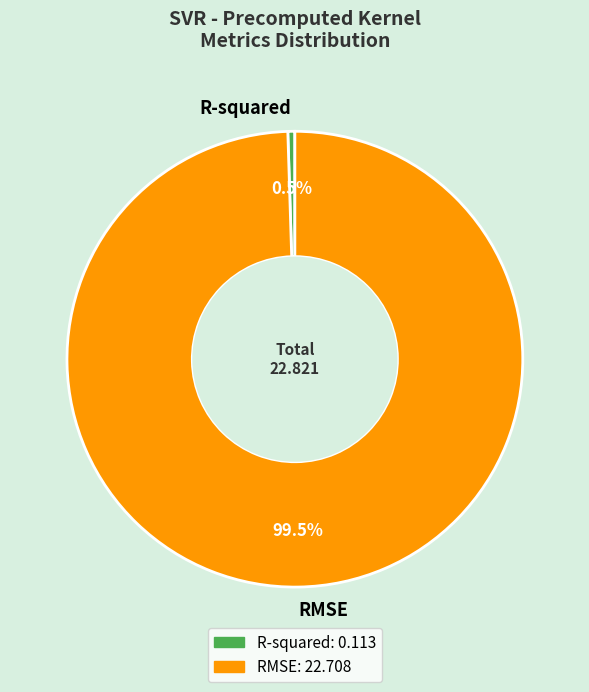

Count the number of slices in the pie.

2